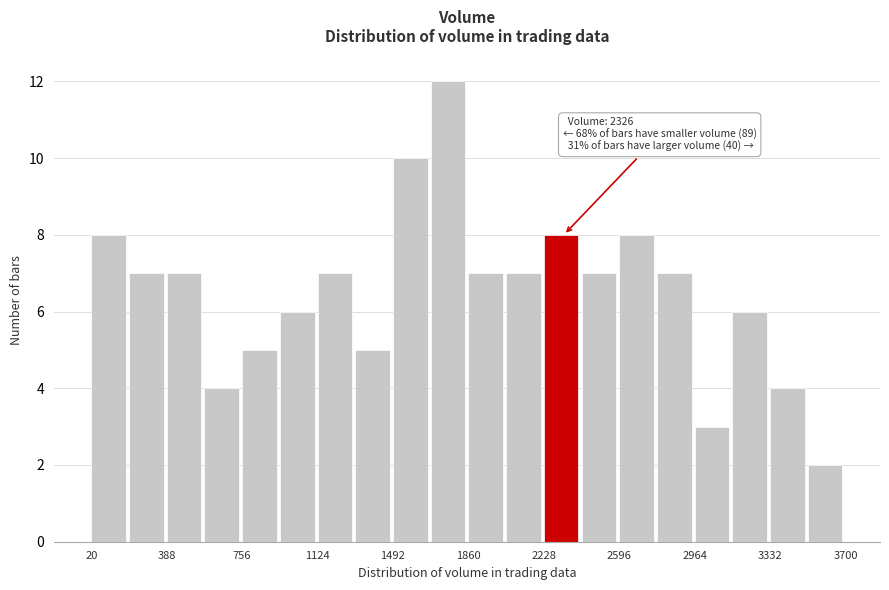

Read against the x-axis, roughly where is the centre of the tallest bar?

1750